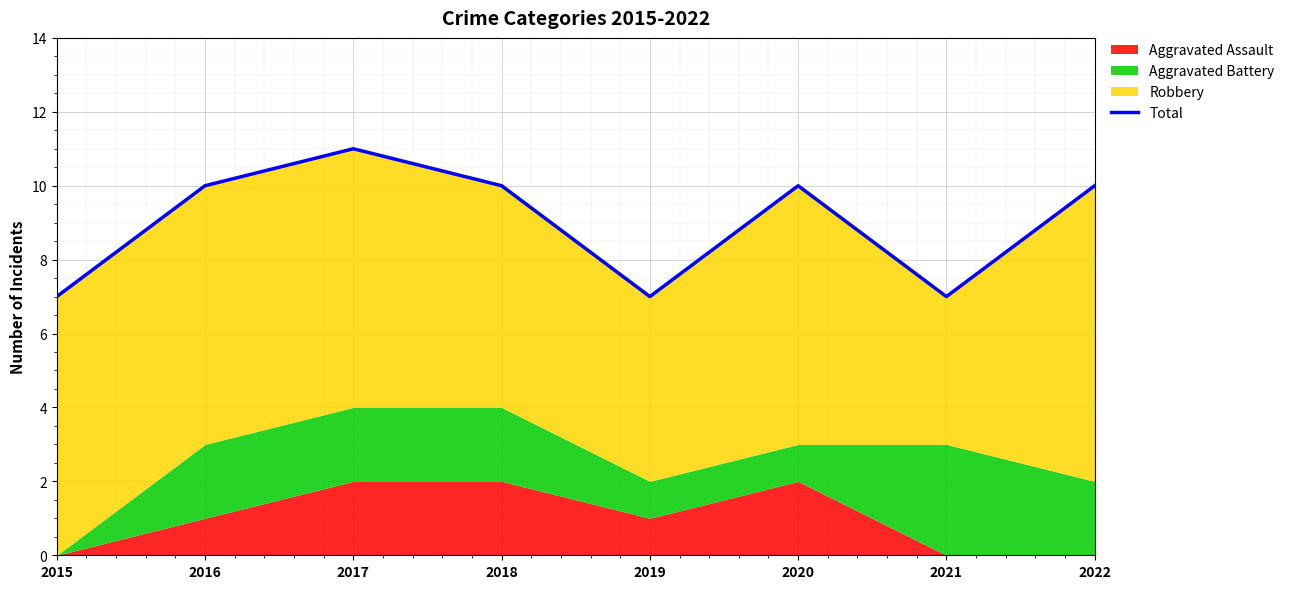

True or false: there are more than 1 points higher than both neighbors.

True